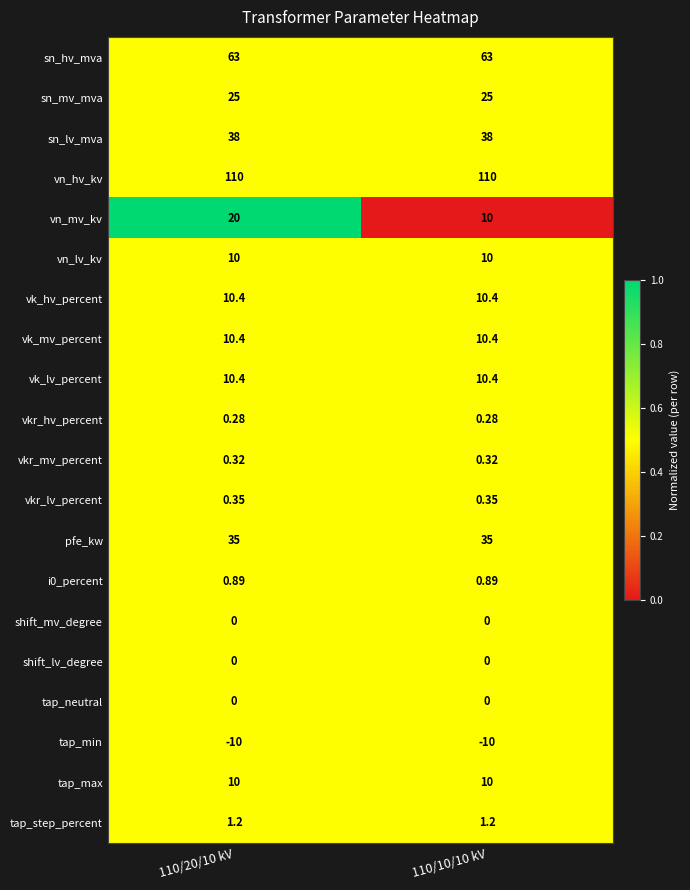

Which series has the largest total across all categories?

vn_hv_kv